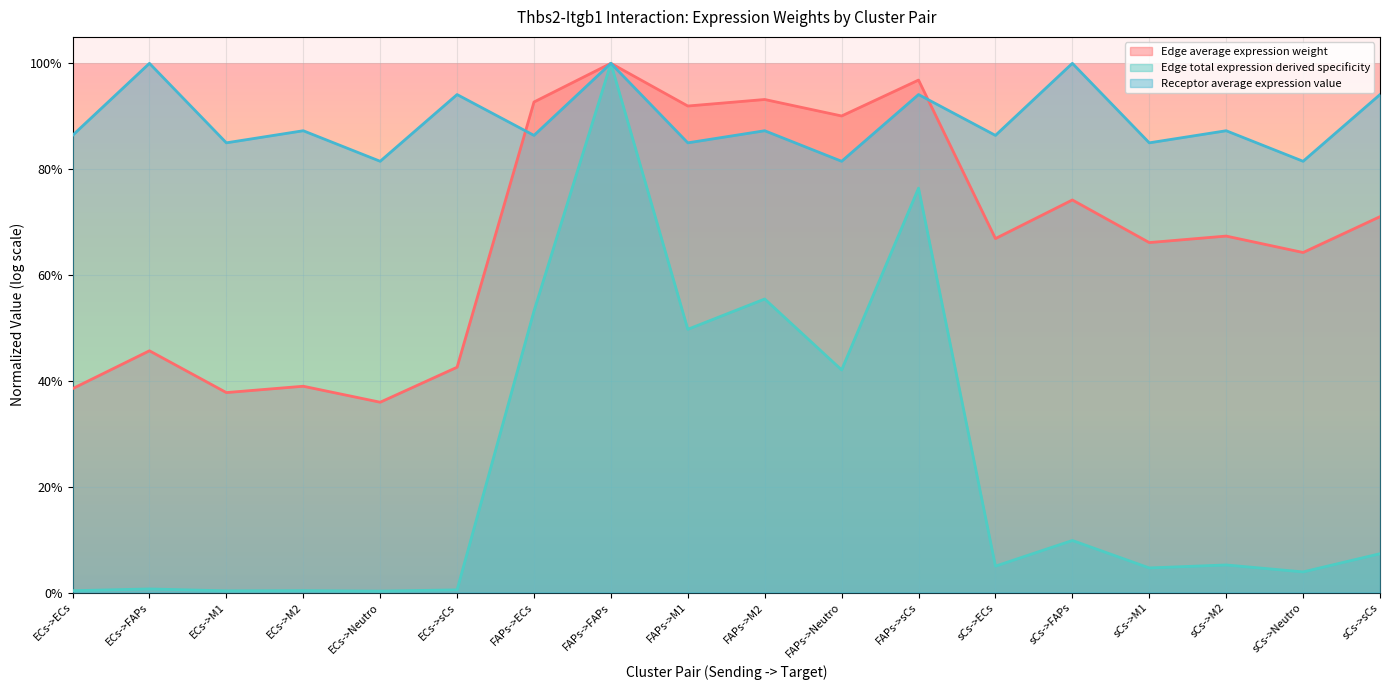

What is the sum of all Edge average expression weight values?

4.2